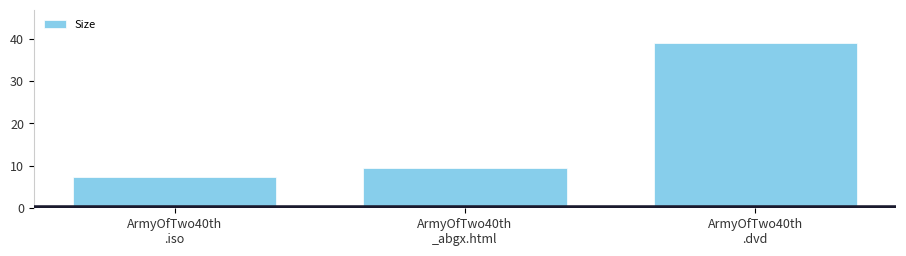

Rank the categories by value from highest to lowest.

ArmyOfTwo40th
.dvd, ArmyOfTwo40th
_abgx.html, ArmyOfTwo40th
.iso